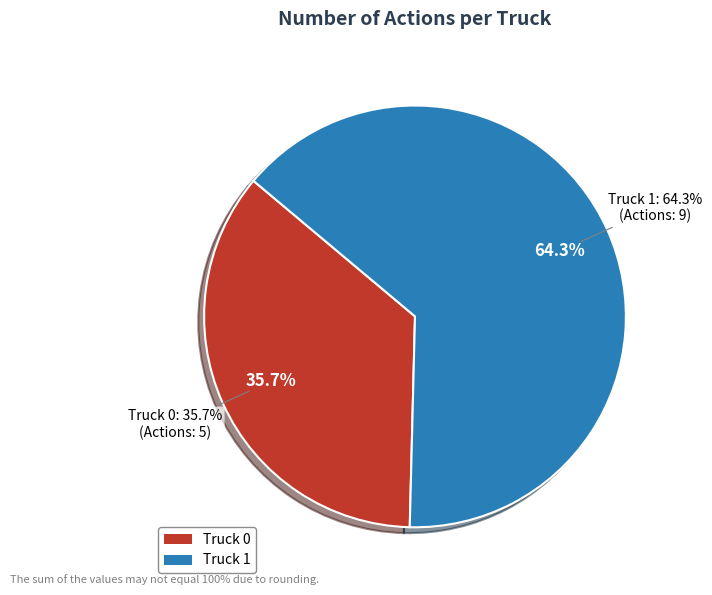

What percentage is the Truck 1 slice, to the nearest percent?

64%